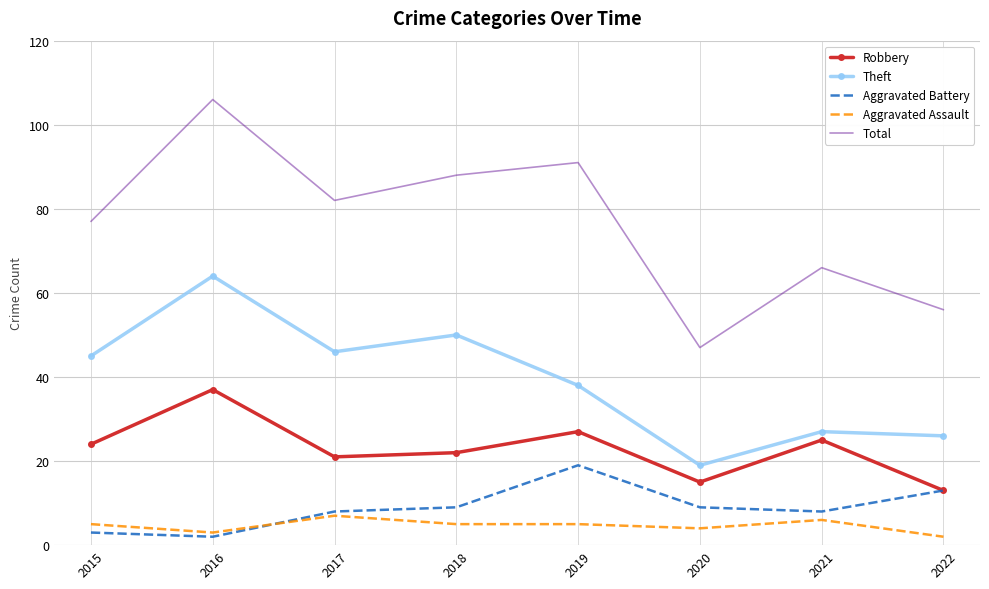

Is it true that Aggravated Assault equals 11 at 2017?

False